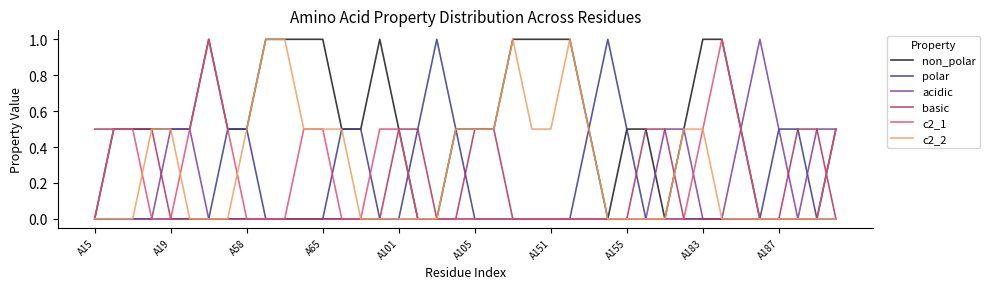

What is the highest value of the c2_1 series?

1.0